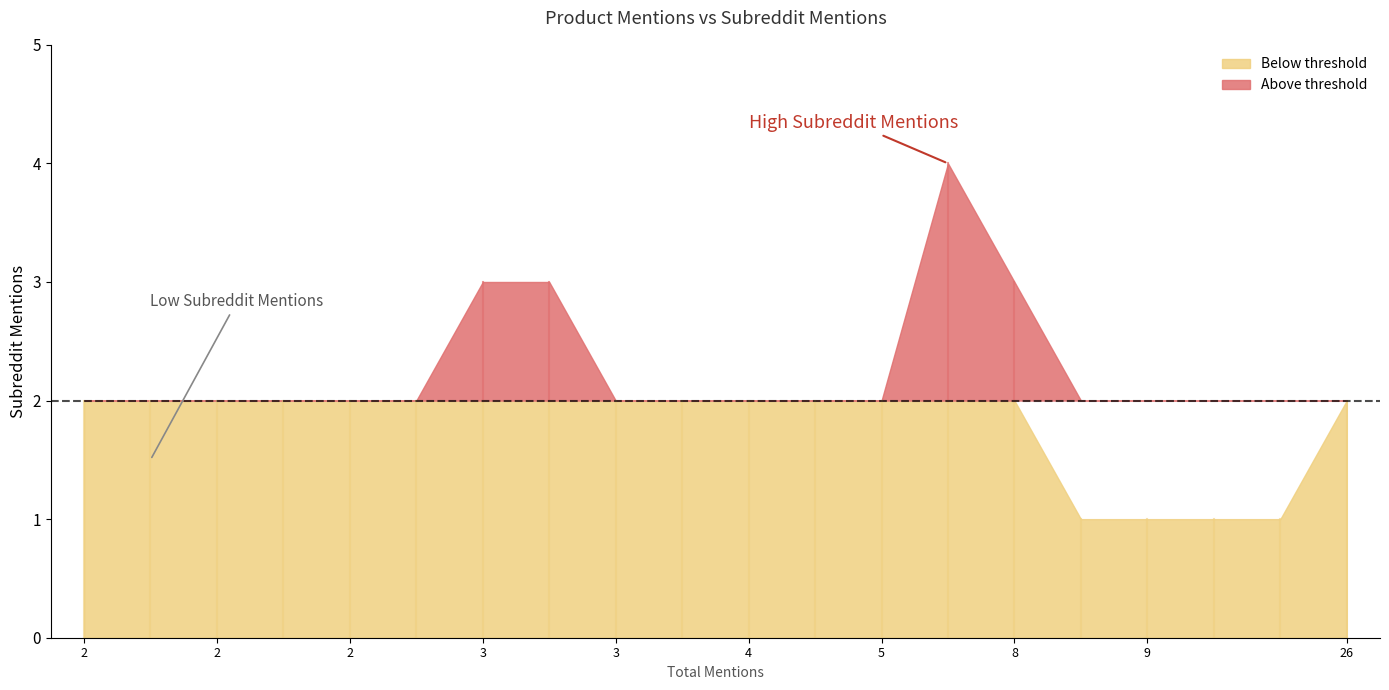

What is the value of the 8th point from the left?

2